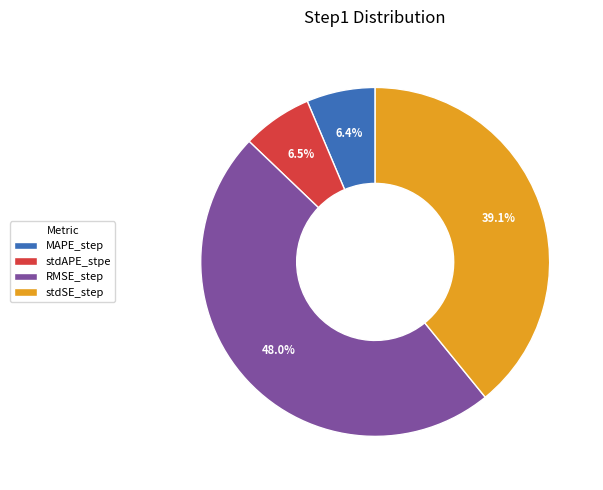

To the nearest percent, what is the difference between the RMSE_step and MAPE_step slice percentages?

42%